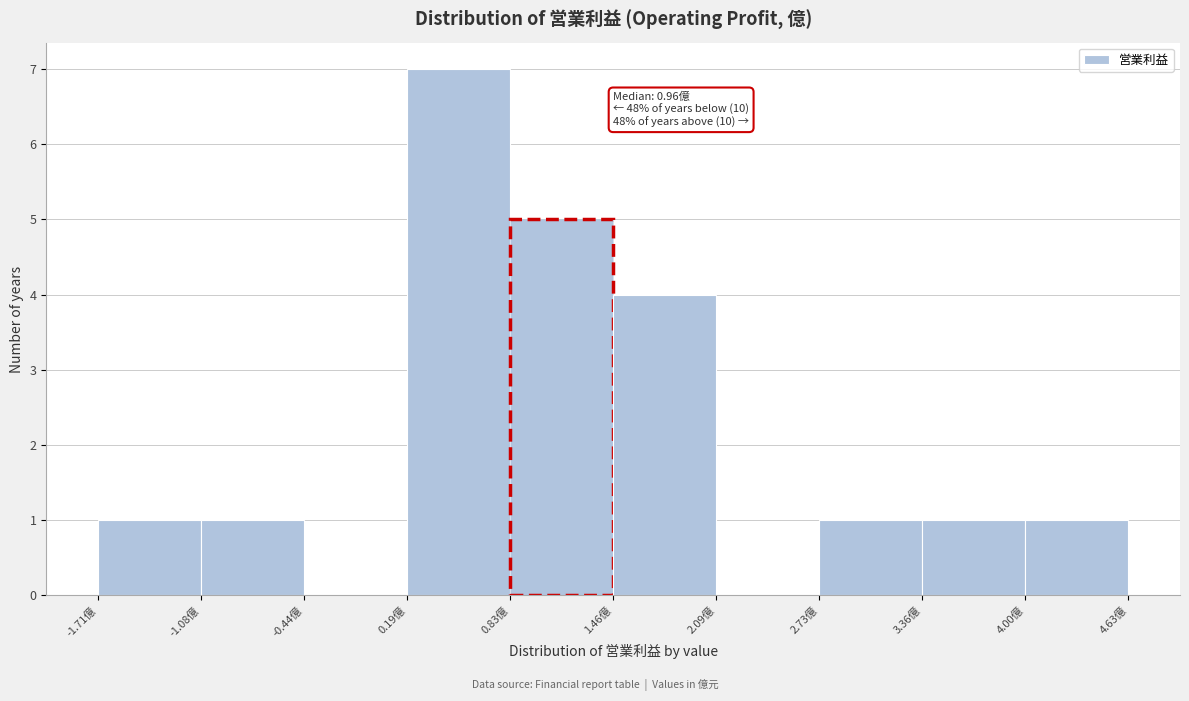

Which range on the x-axis has the tallest bar?

0.2 to 0.8